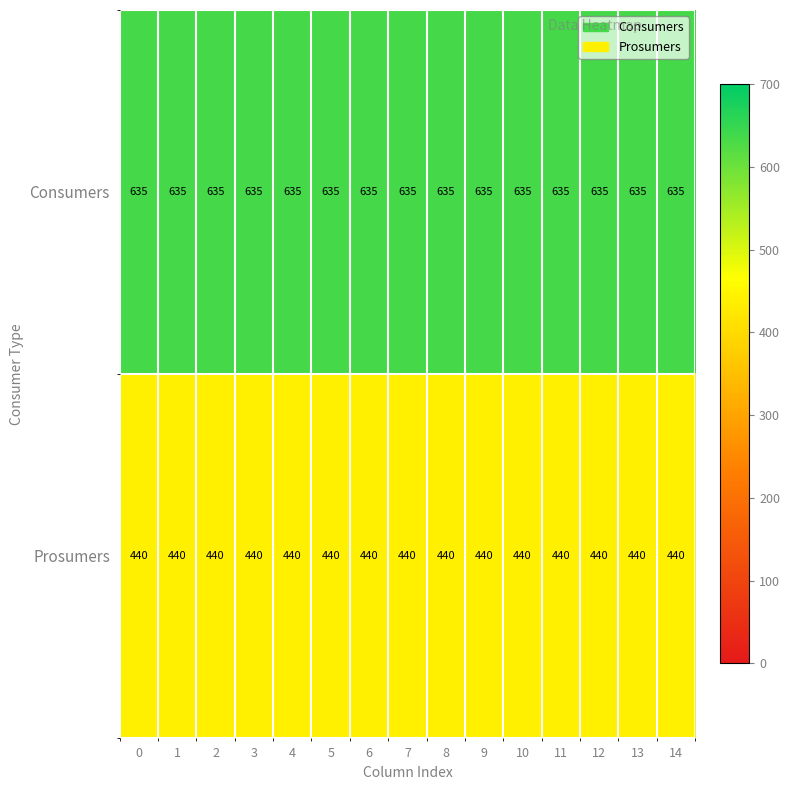

What is the maximum value for Consumers?

635